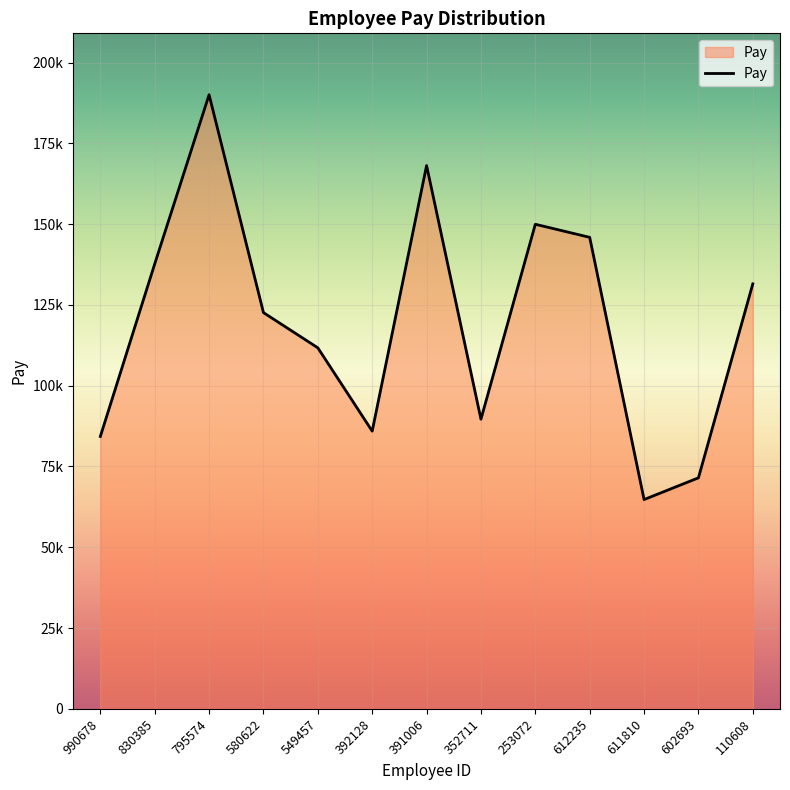

What position from the left is 391006?

7